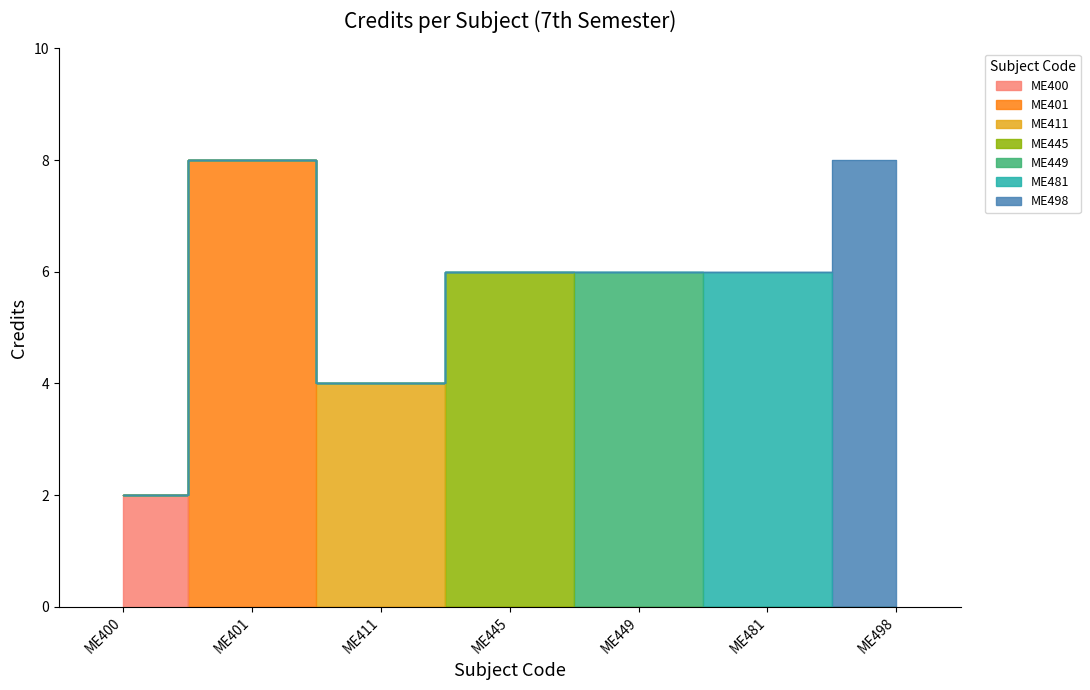

What is the difference between the maximum and minimum values?

6